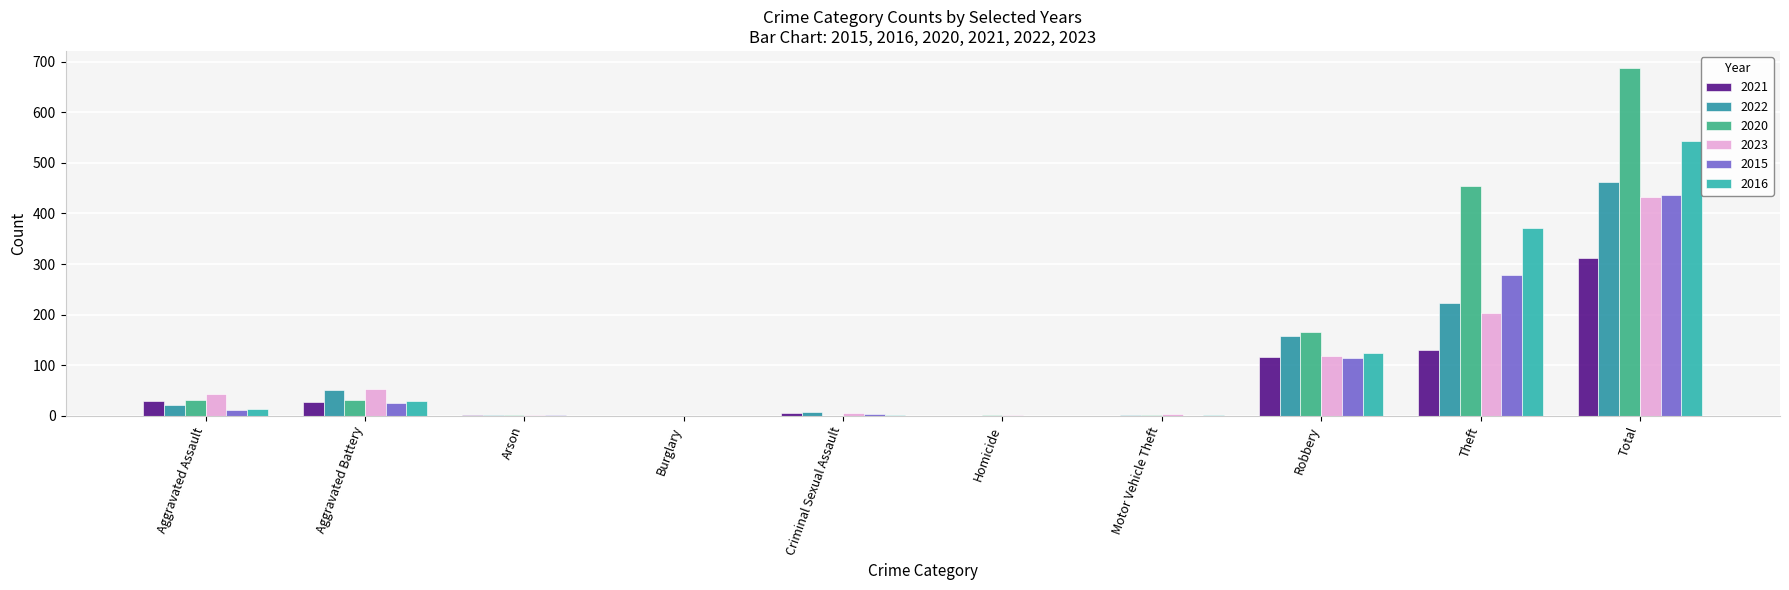

How many data points does each series have?

10